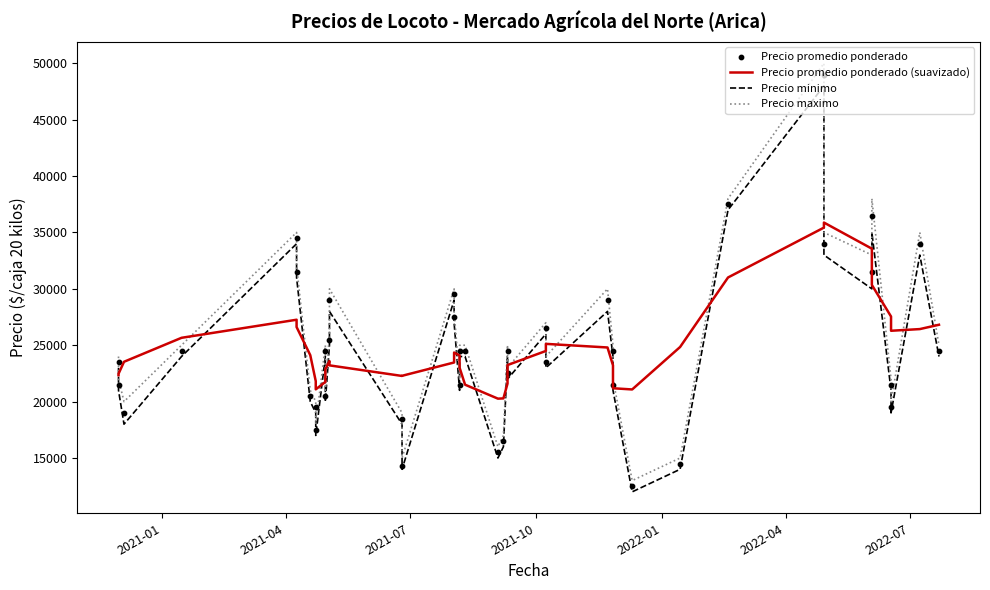

At how many categories does at least one series exceed 20181?

40